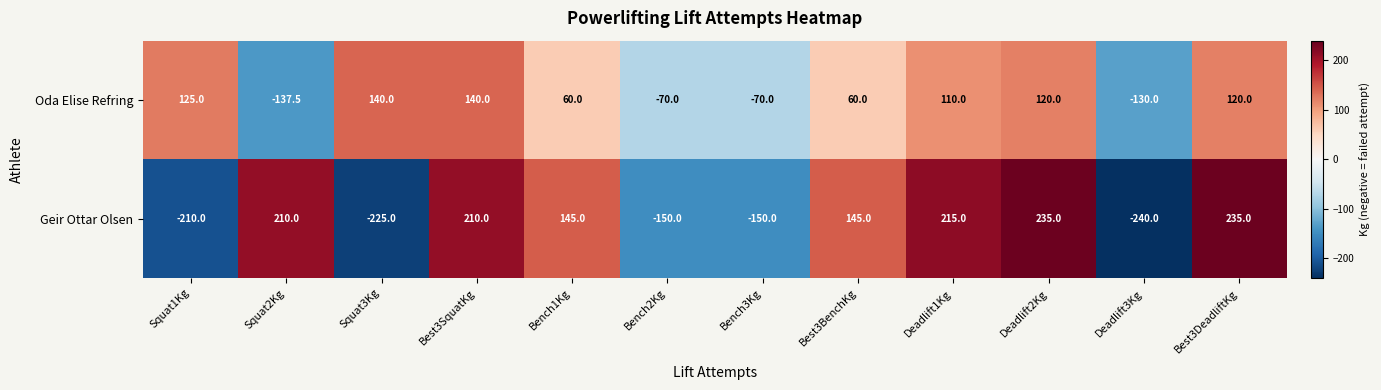

What is the difference between the second highest and minimum values in the Oda Elise Refring series?

277.5